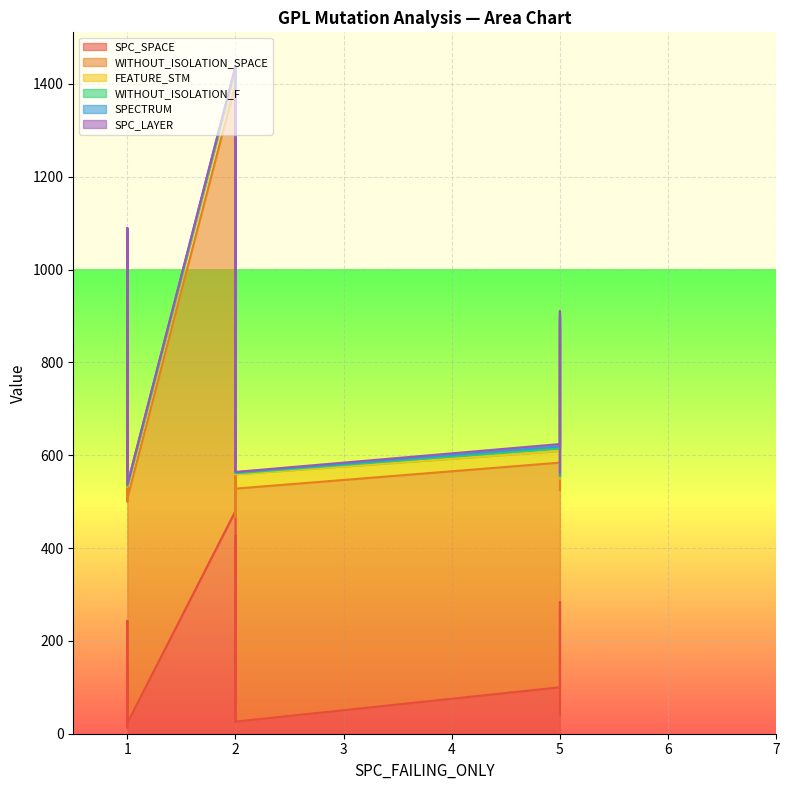

What is the highest value of the WITHOUT_ISOLATION_F series?

97